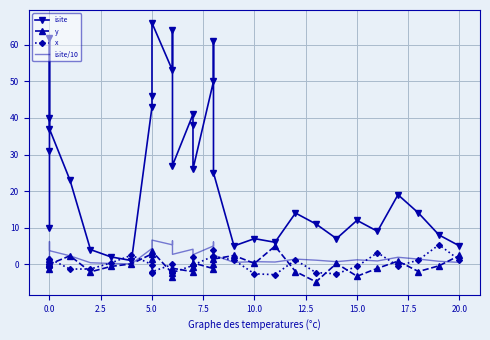

What position from the left is 11?

12